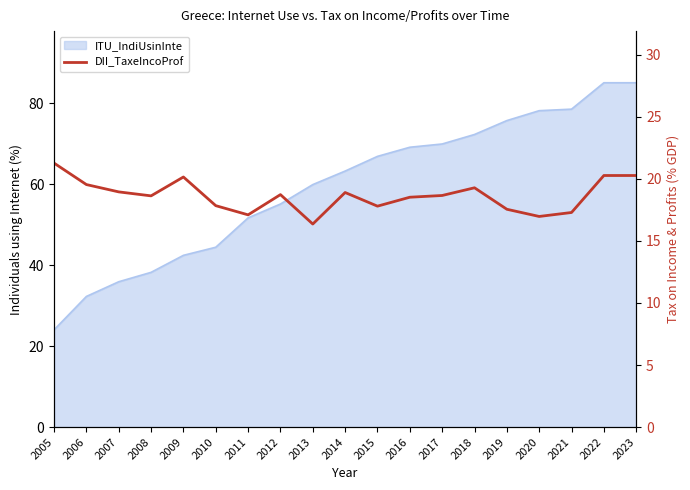

List the labels in order of value, largest first.

2005, 2022, 2023, 2009, 2006, 2018, 2007, 2014, 2012, 2017, 2008, 2016, 2010, 2015, 2019, 2021, 2011, 2020, 2013